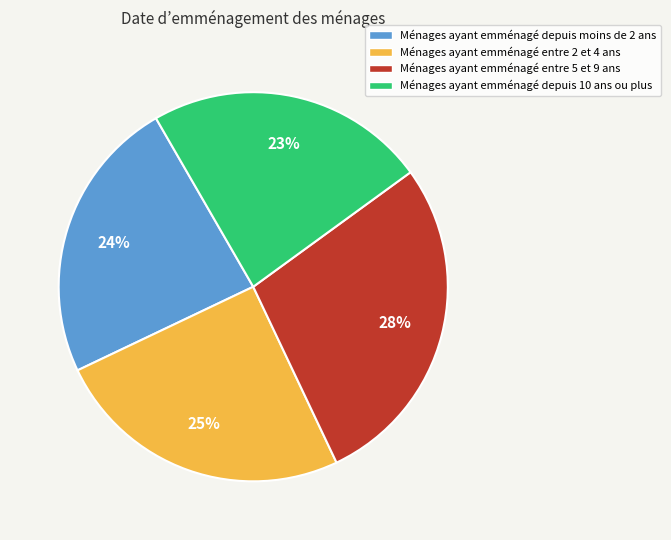

Which has a higher value, Ménages ayant emménagé entre 5 et 9 ans or Ménages ayant emménagé depuis moins de 2 ans?

Ménages ayant emménagé entre 5 et 9 ans